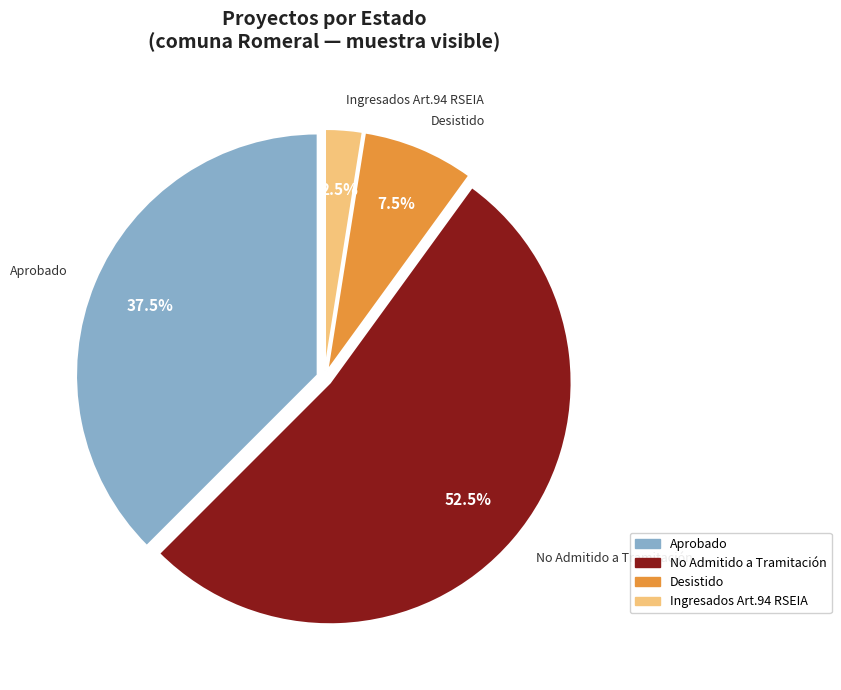

Does any single category account for the majority?

Yes